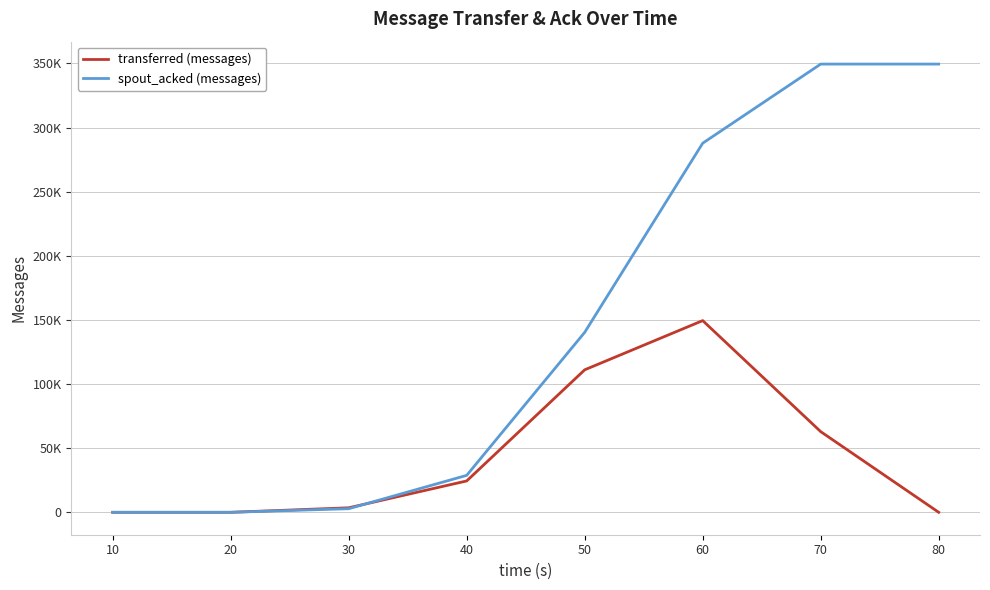

List the series in order of their peak value, highest first.

spout_acked (messages), transferred (messages)